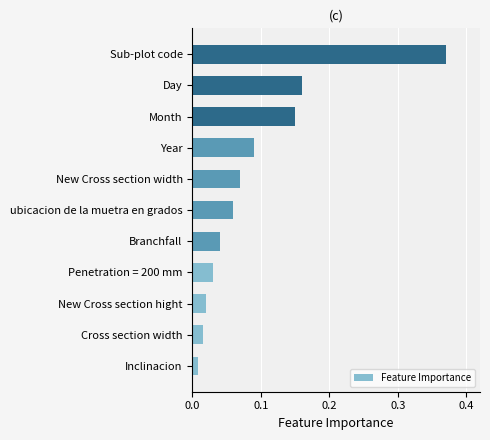

At which category does the chart reach its peak across all series?

Sub-plot code